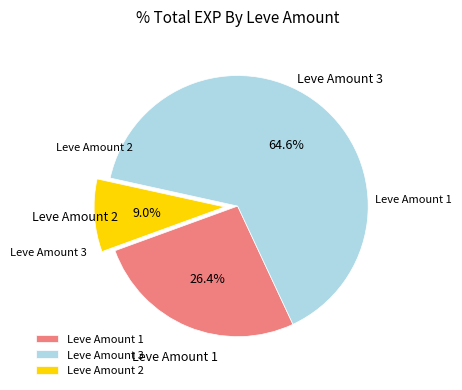

Which category has the smallest portion of the pie?

Leve Amount 2